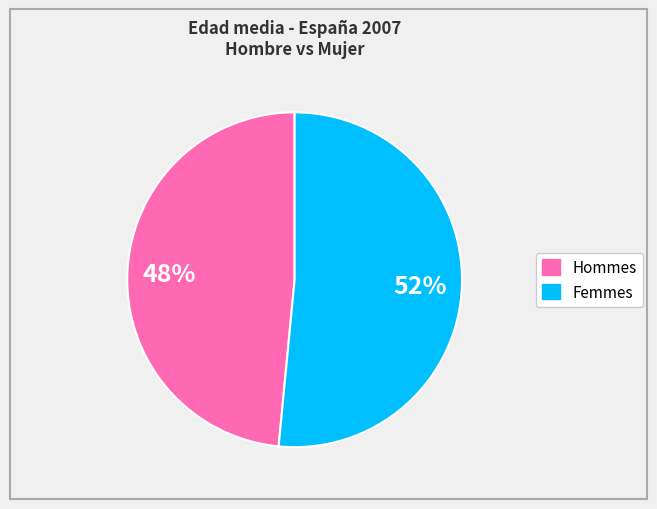

Is there any slice that represents more than half of the pie?

Yes